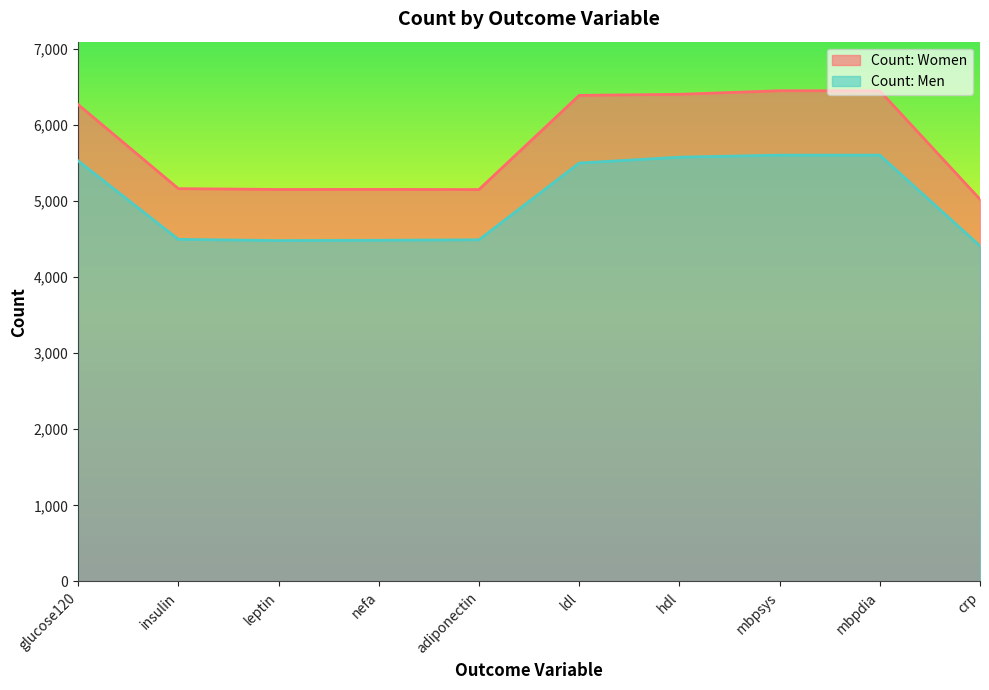

What position from the left is nefa?

4